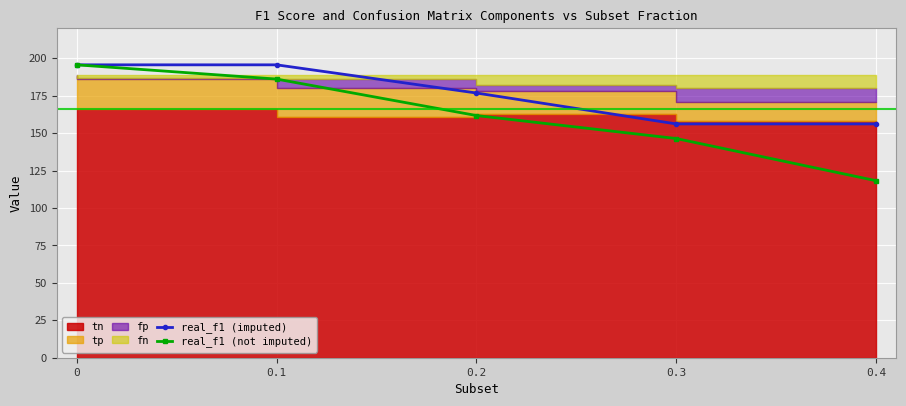

What is the greatest value displayed?

195.6